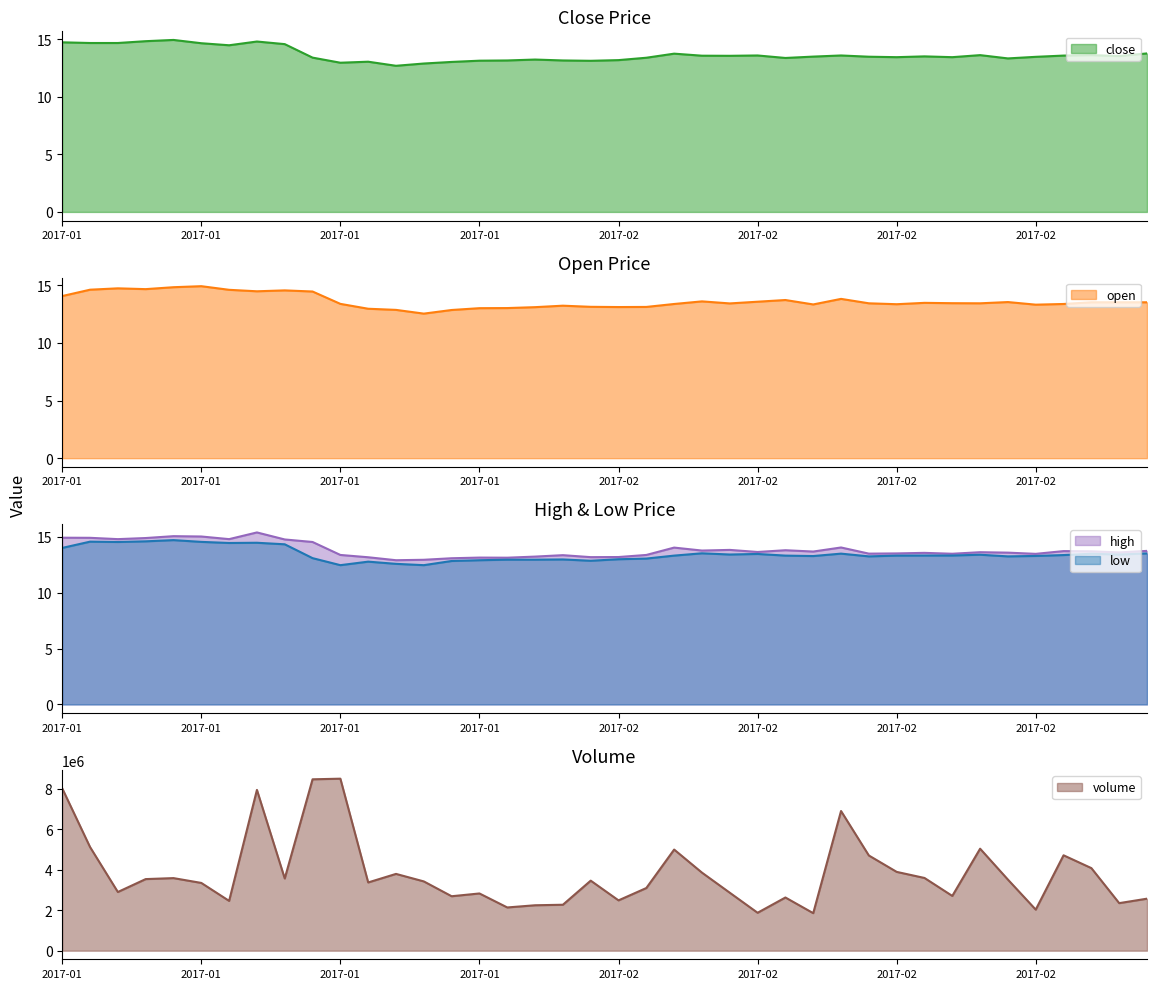

Which series has the largest total across all categories?

volume